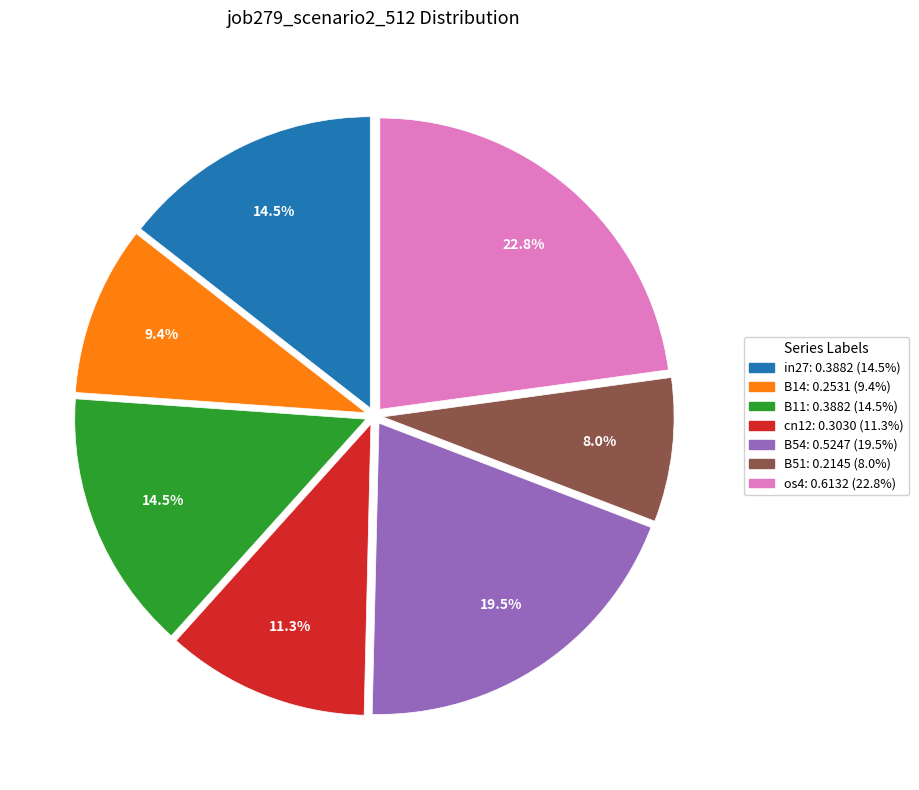

To the nearest percent, what portion does B14 represent?

9%